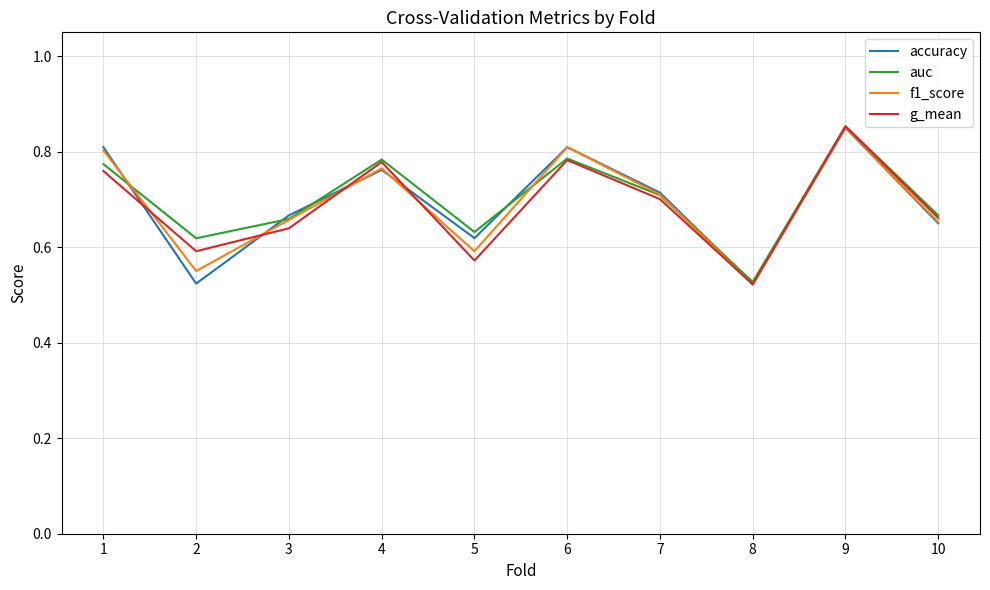

Where is f1_score nearest to the value 0?

8